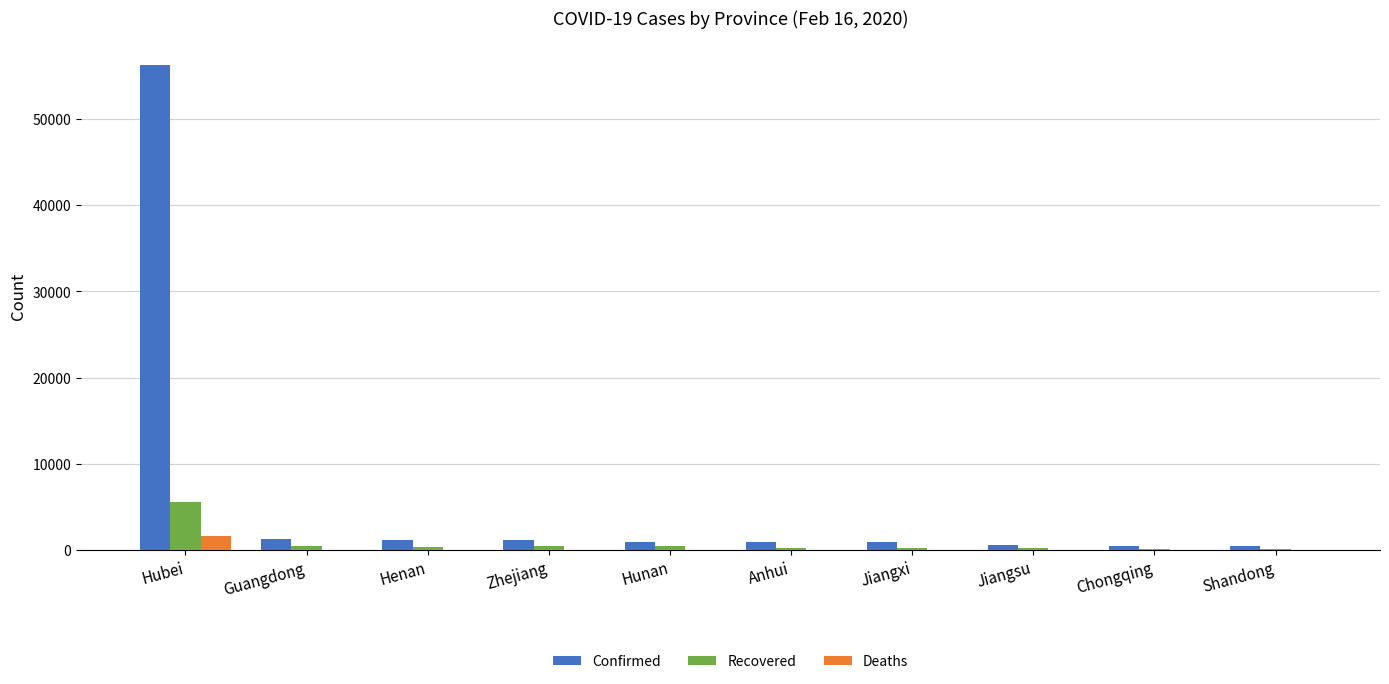

What is the sum of the Recovered values at Henan and Guangdong?

881